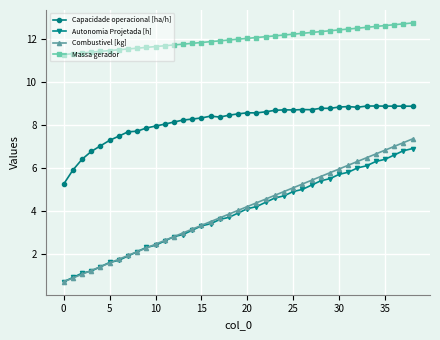

What is the value of the Massa gerador point at the 21st from the left?

12.0